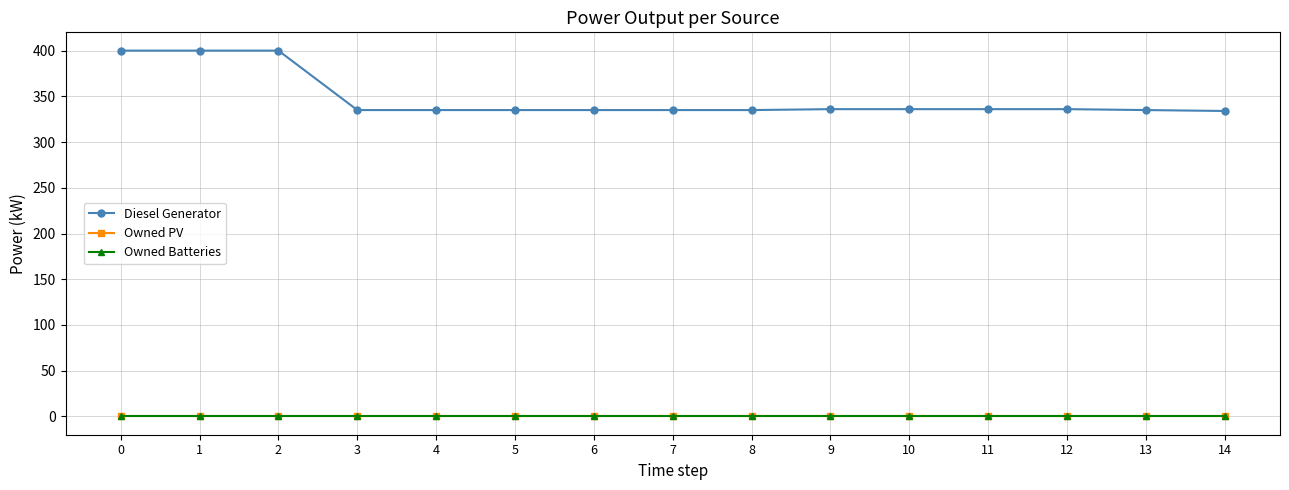

Where is the first local minimum for Diesel Generator?

8